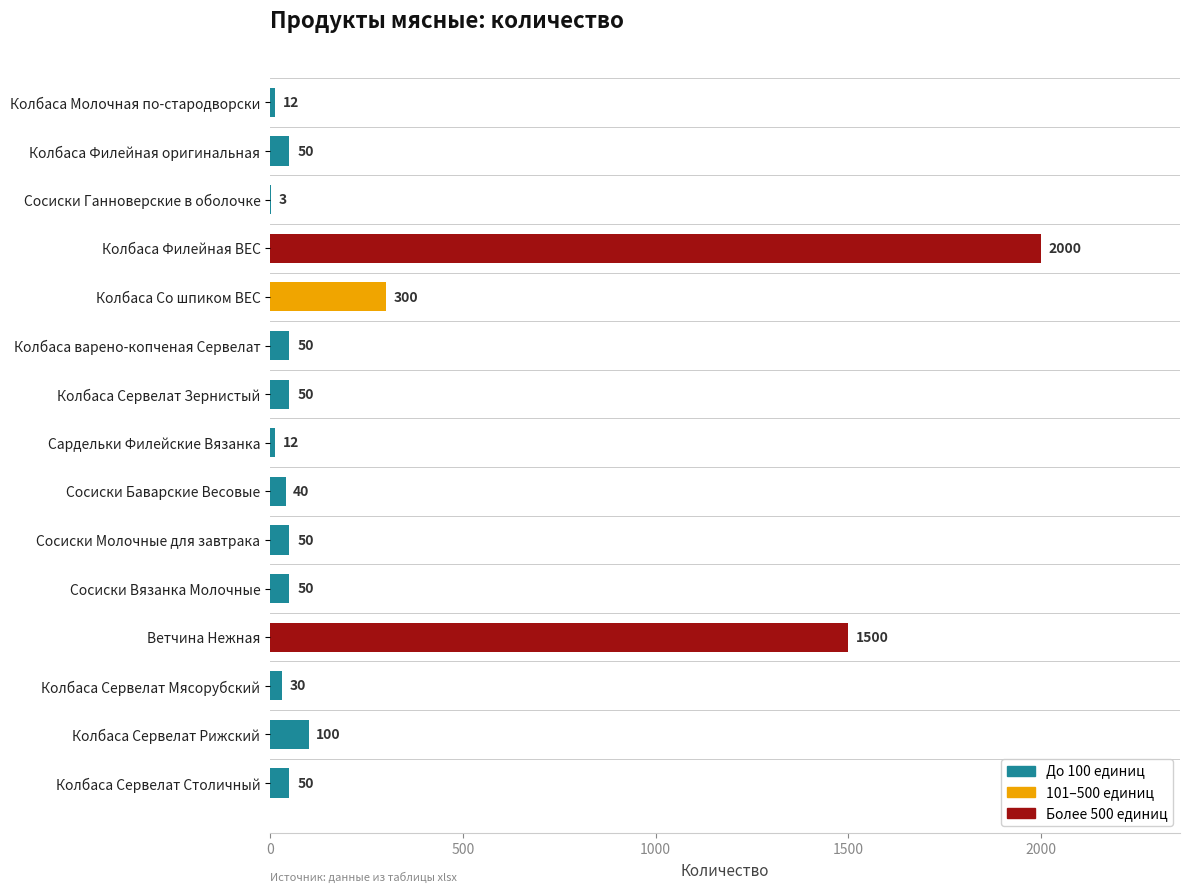

What is the difference between the values at Сардельки Филейские Вязанка and Ветчина Нежная?

1488